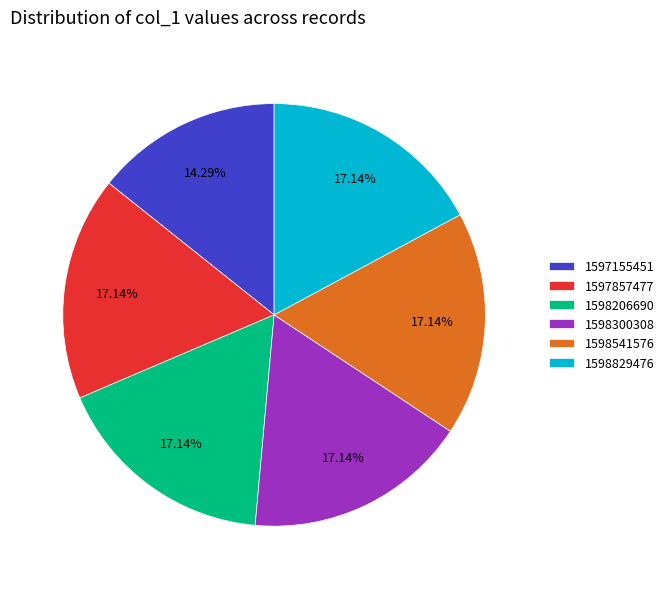

What percentage is the 1597857477 slice, to the nearest percent?

17%